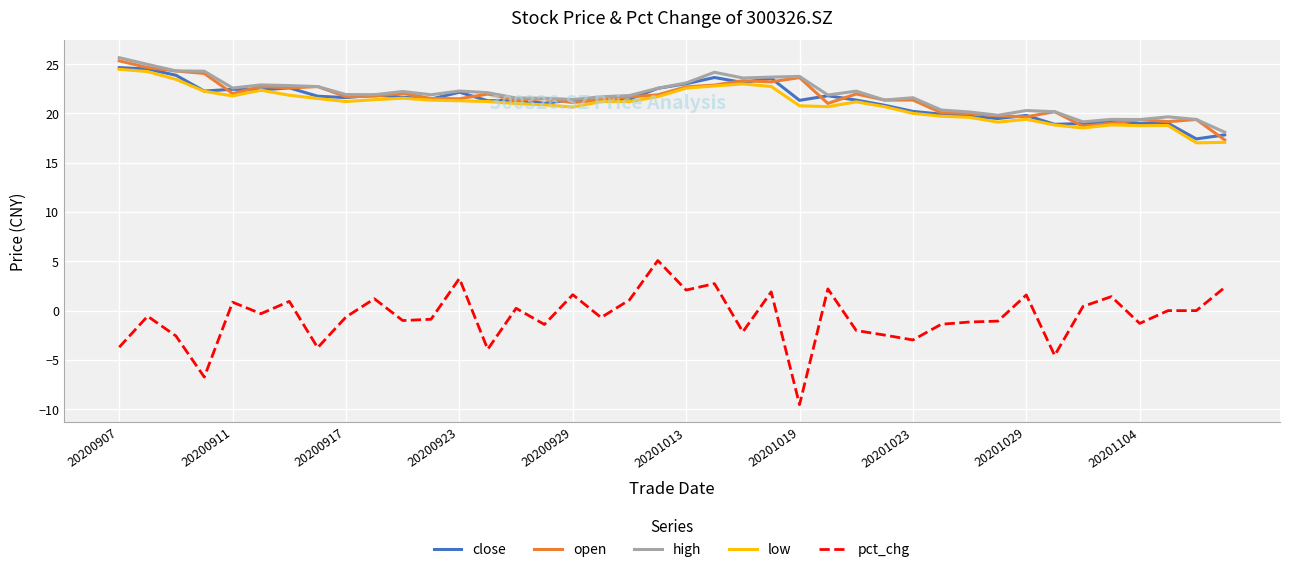

True or false: high and pct_chg intersect in this chart.

False